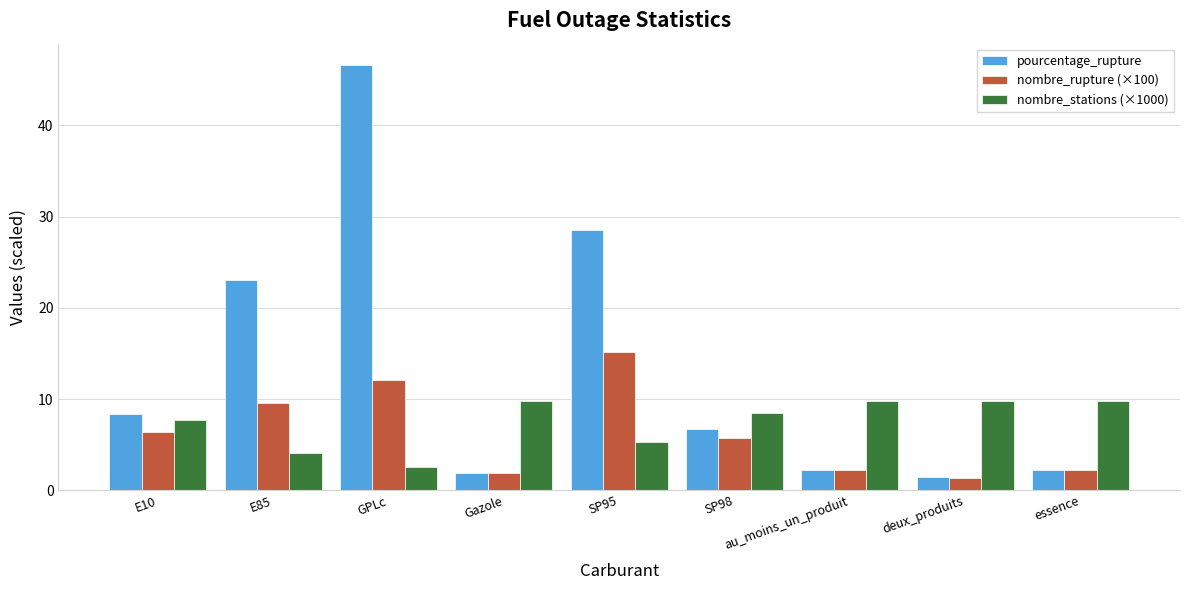

How many values in the nombre_rupture (×100) series are below 5?

4